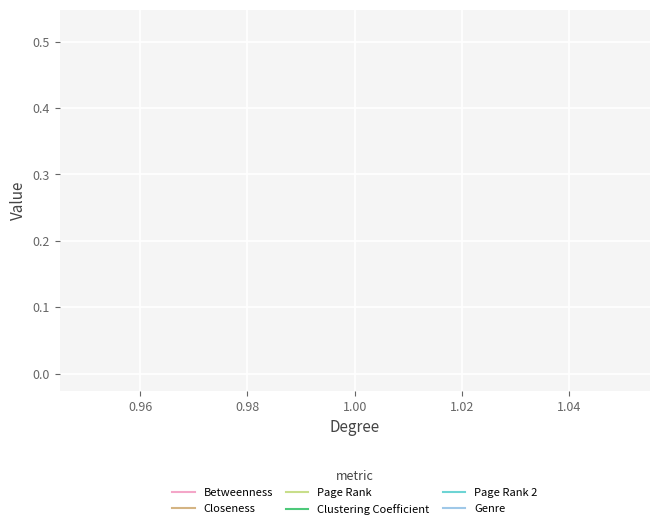

What are all the series names shown in the legend?

Betweenness, Closeness, Page Rank, Clustering Coefficient, Page Rank 2, Genre